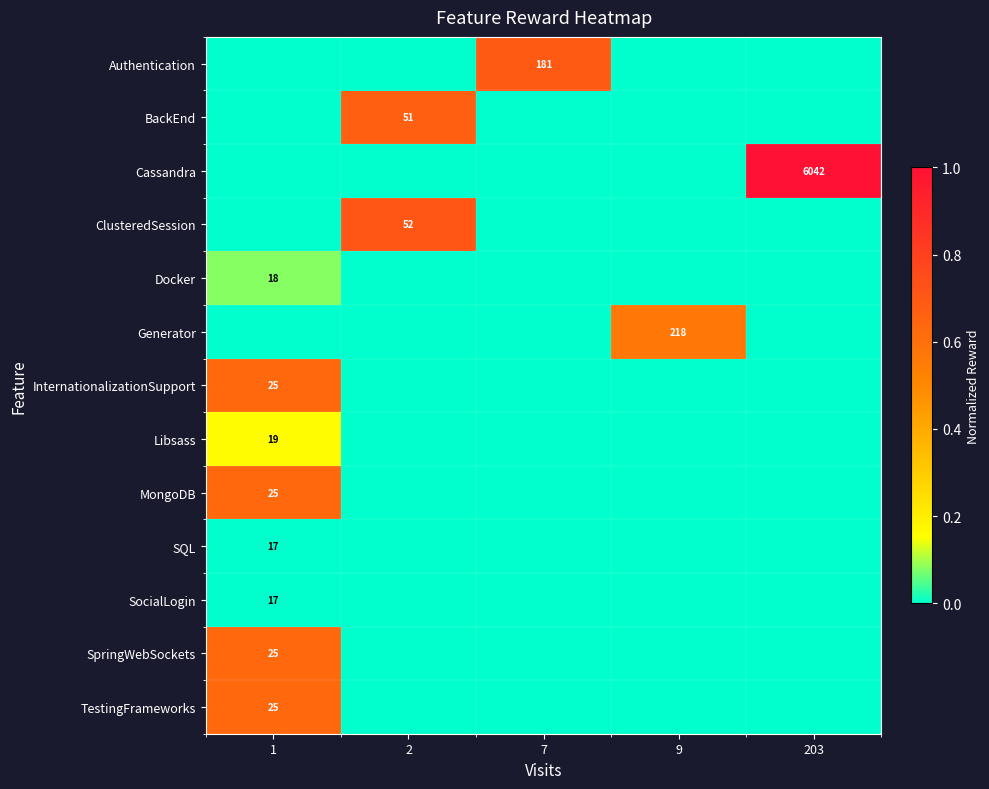

True or false: Cassandra has a value of 6042.0 at 203.

True